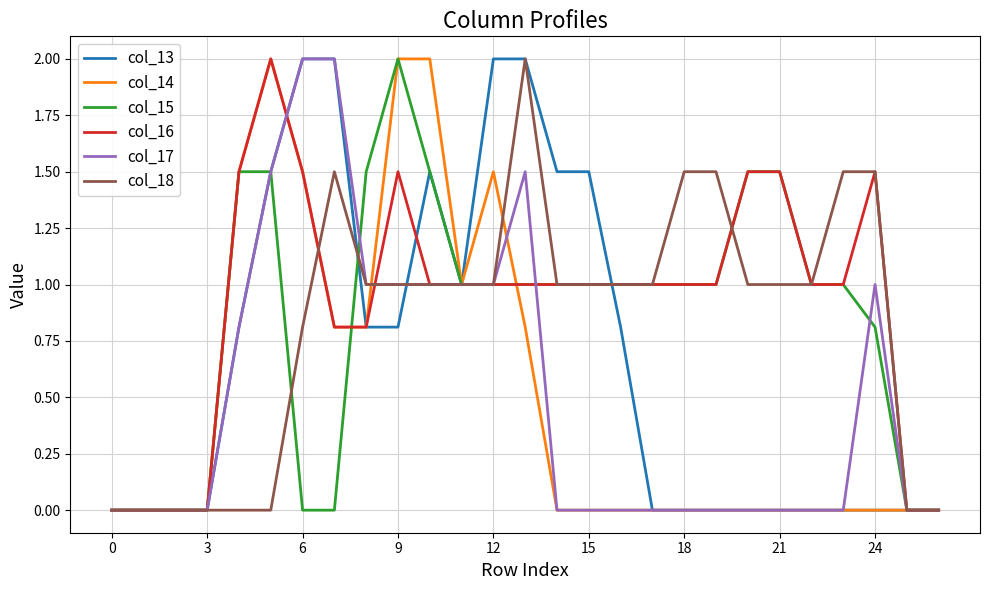

What is the highest value of the col_17 series?

2.0